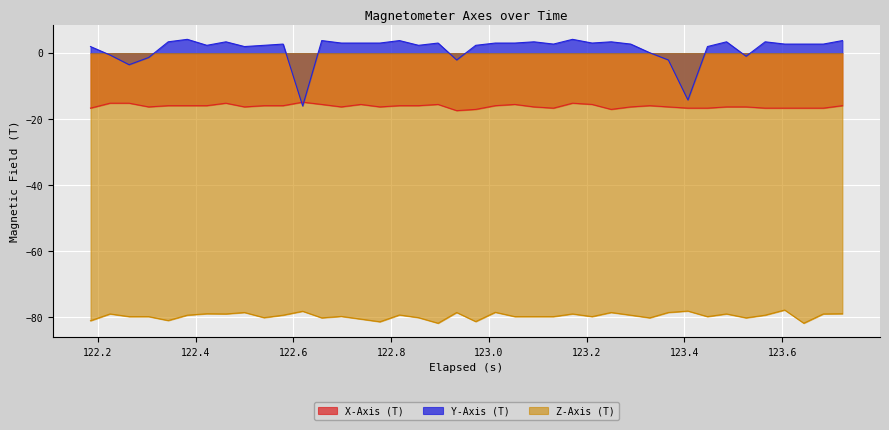

Which series has the widest spread of values?

Y-Axis (T)